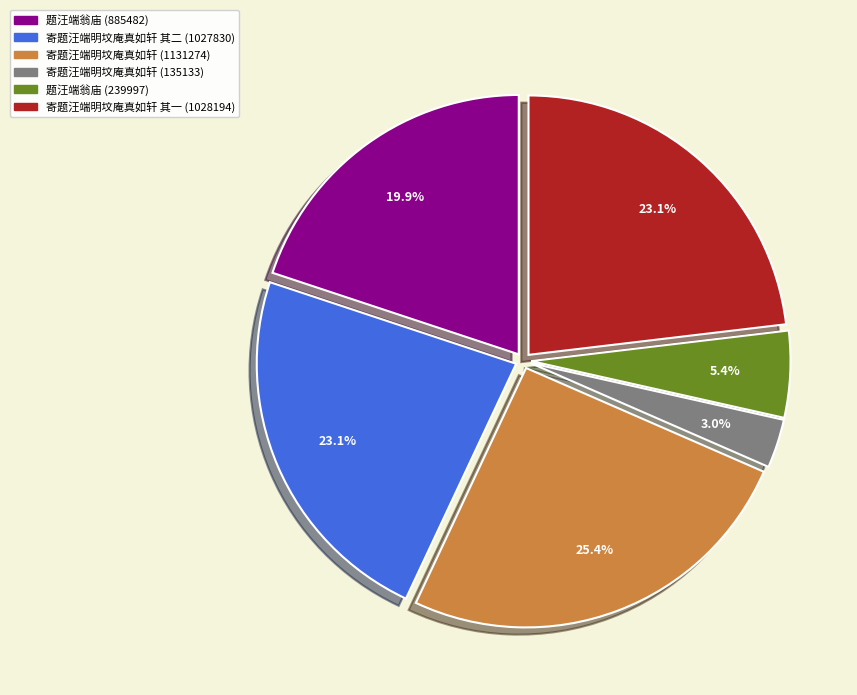

Is there any slice that represents more than half of the pie?

No